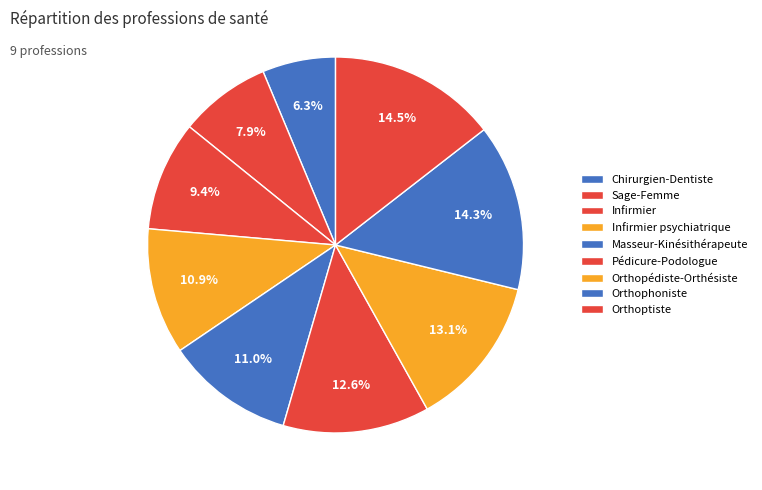

Which slice is the largest?

Orthoptiste